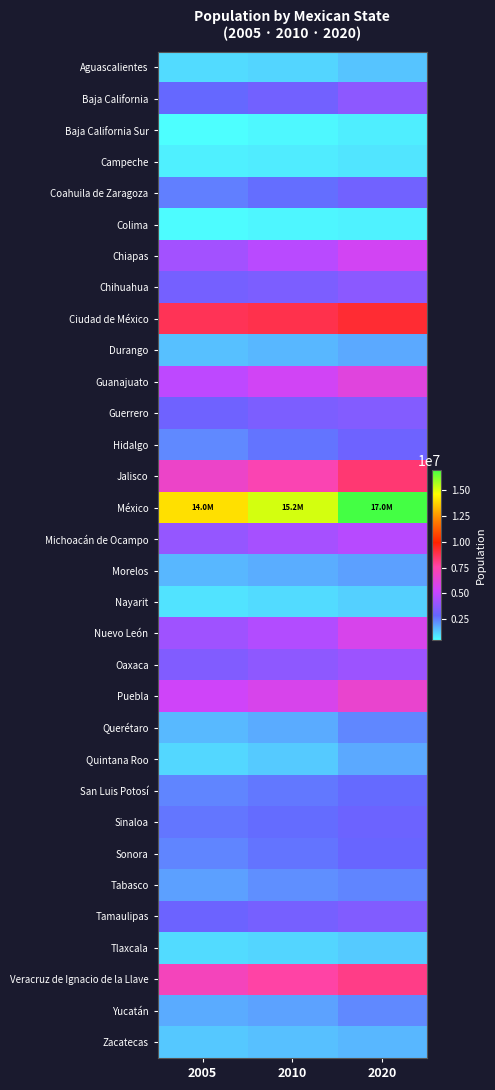

Which series has the largest total across all categories?

México